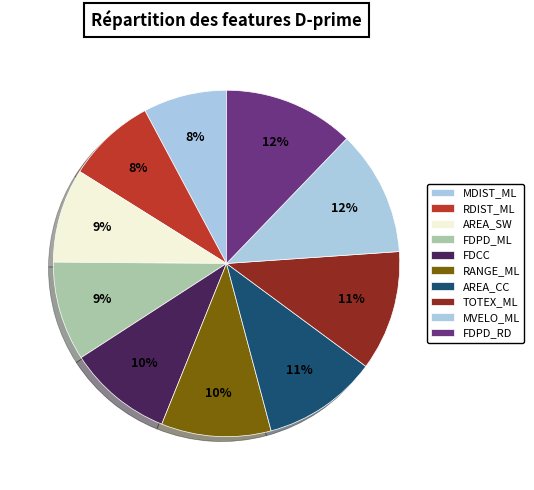

Rank the categories by value from lowest to highest.

MDIST_ML, RDIST_ML, AREA_SW, FDPD_ML, FDCC, RANGE_ML, AREA_CC, TOTEX_ML, MVELO_ML, FDPD_RD